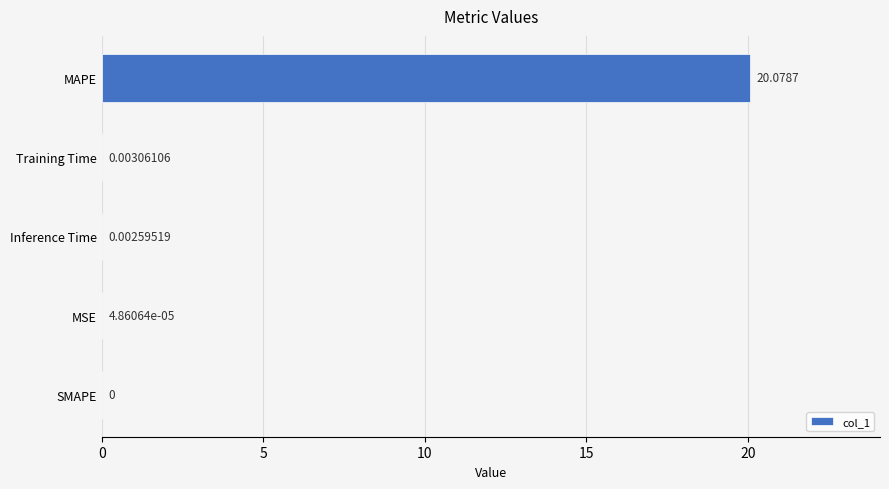

Between Inference Time and MAPE, which is larger?

MAPE